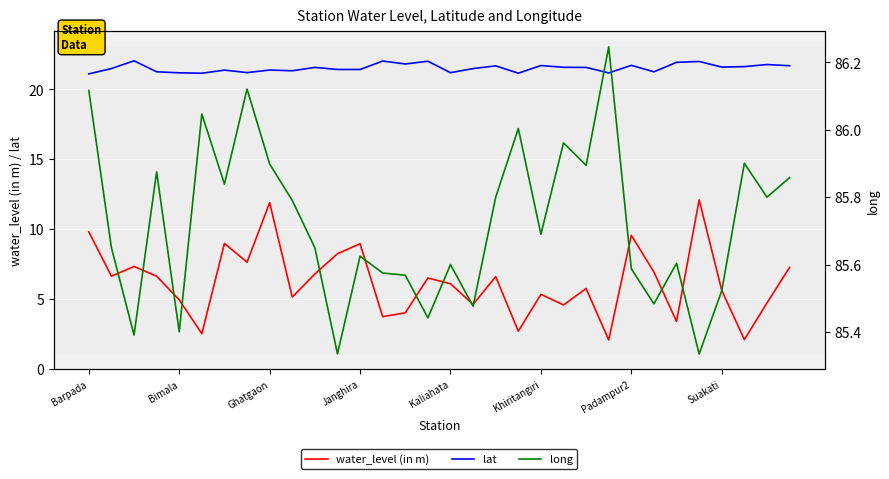

What is the difference between the highest and lowest values at 27?

73.2